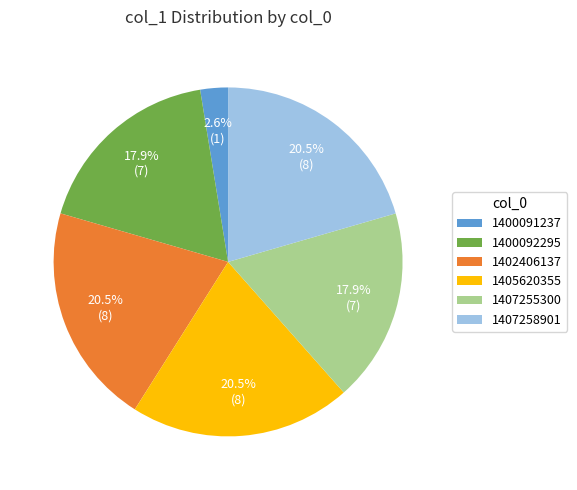

Combined, what portion of the pie is 1407255300 and 1400091237?

20.5%